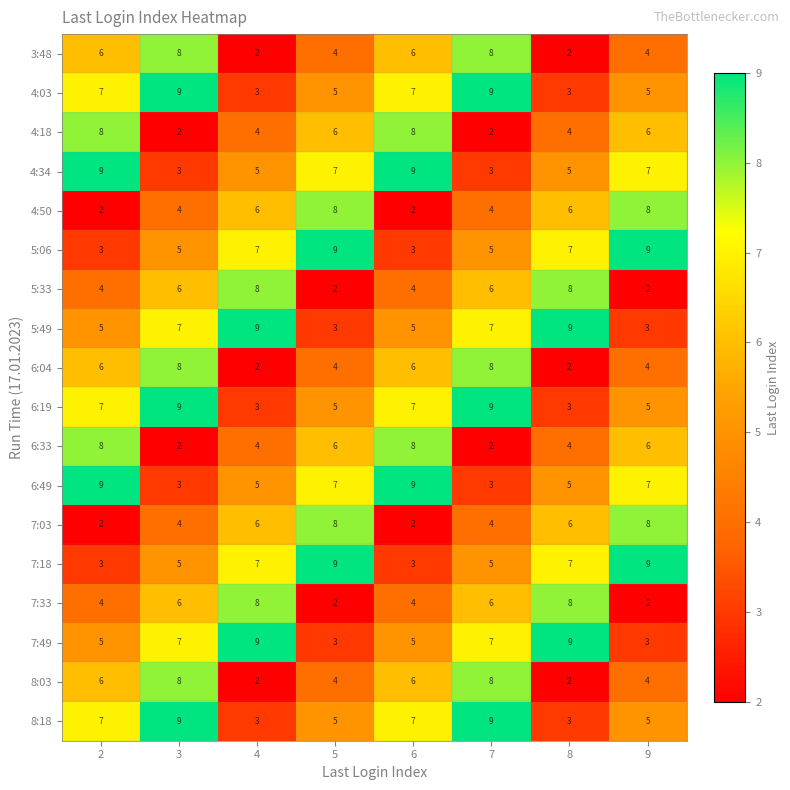

What is the total value across all series at 7?

105